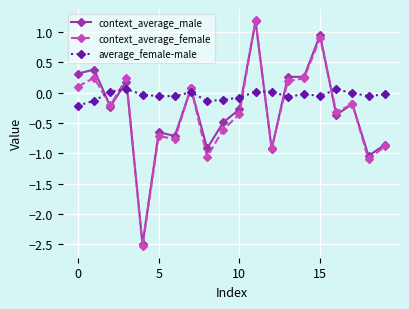

How many data points does each series have?

20